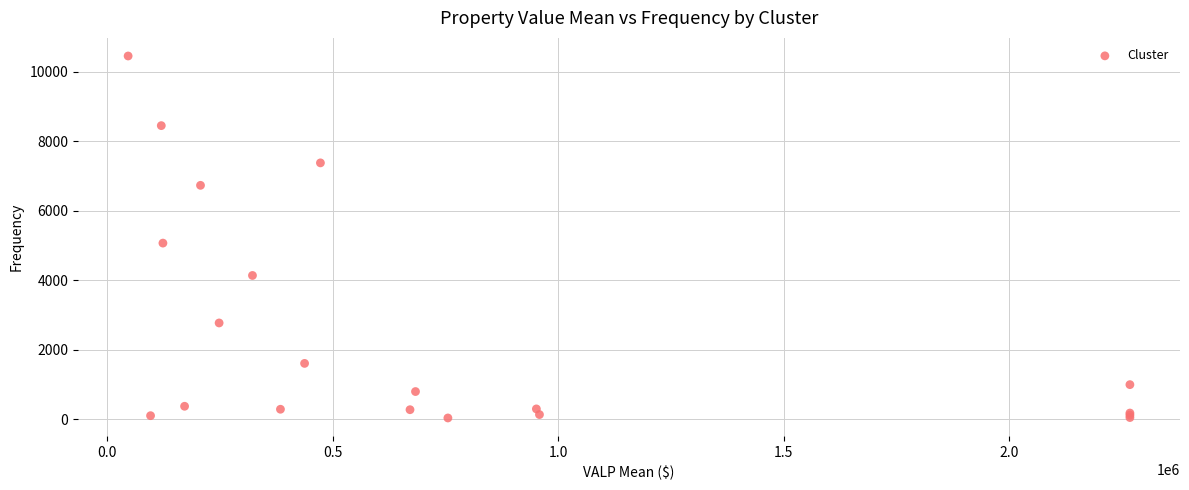

What Y value in the scatter plot is closest to 5246?

5070